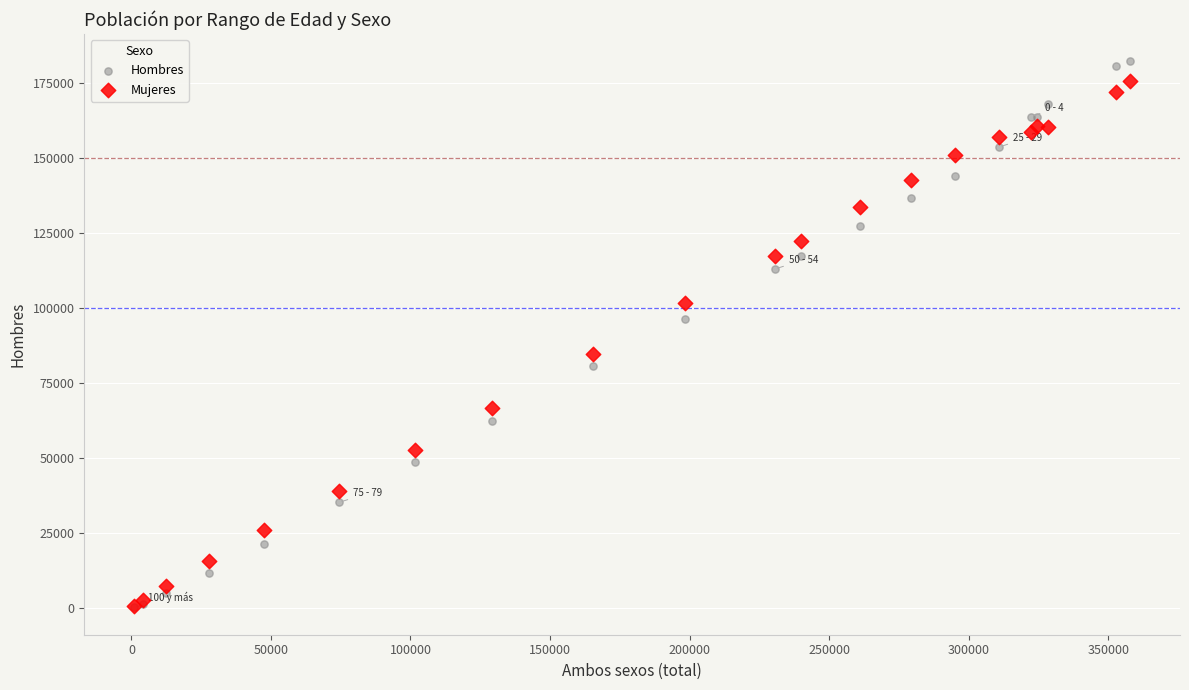

What are all the series names shown in the legend?

Hombres, Mujeres